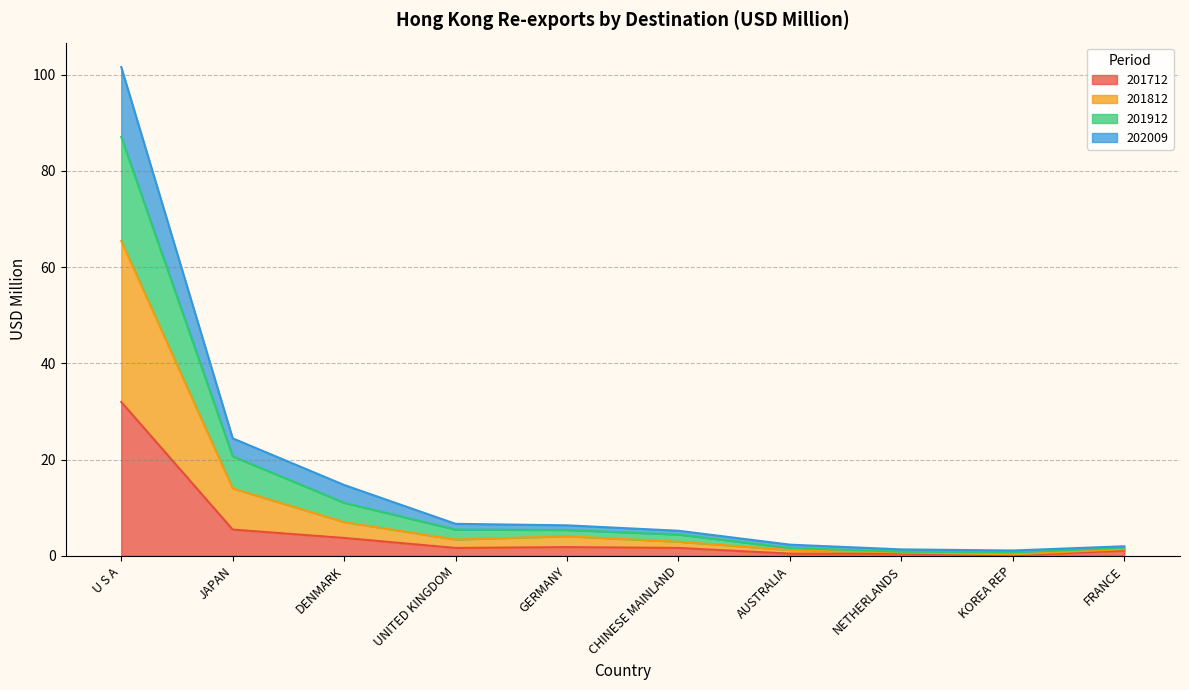

Which category has the highest value in the 201712 series?

U S A